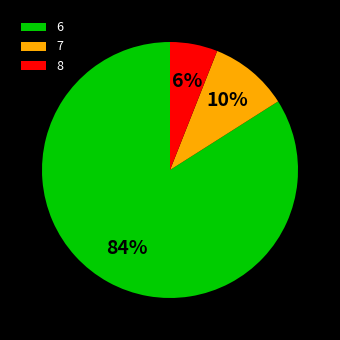

Approximately how many times larger is the value at 6 compared to 7?

8.4